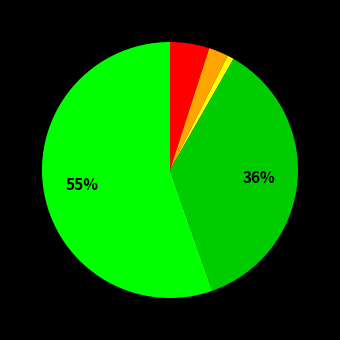

Is there a majority slice in this chart?

Yes